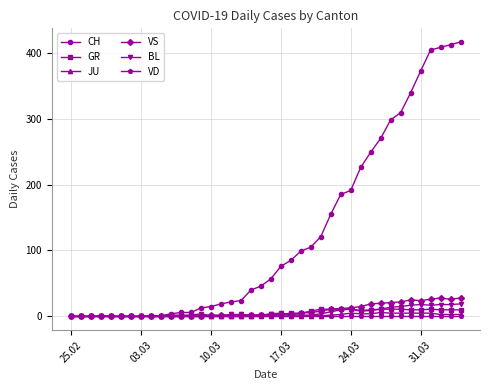

At how many categories does at least one series exceed 293?

8